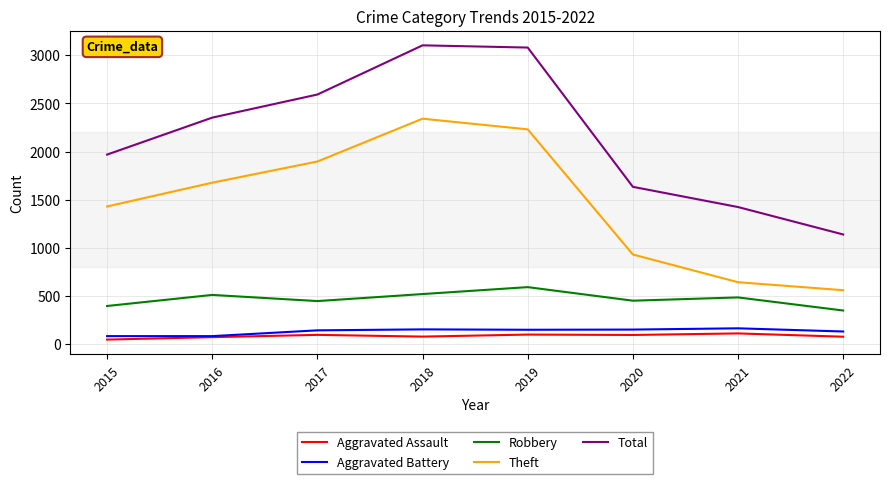

Is it true that Theft equals 1896 at 2017?

True